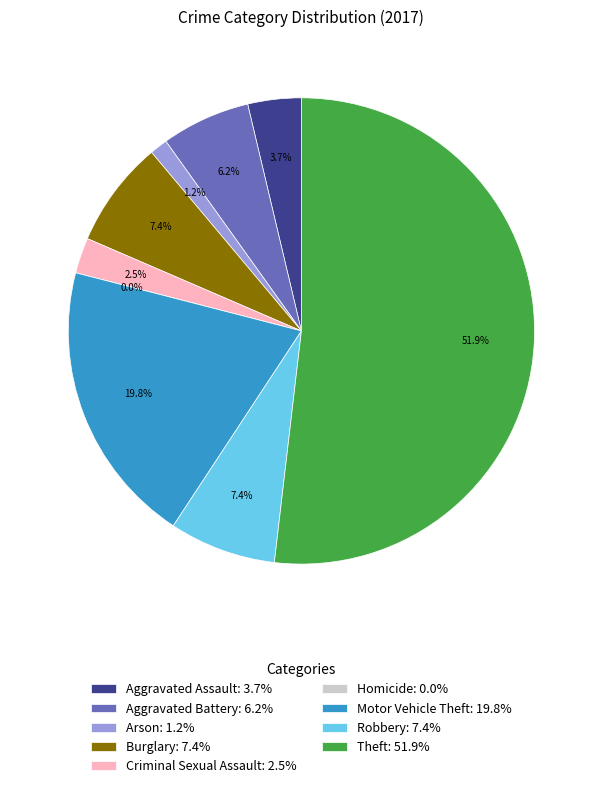

How much of the chart is everything except Arson?

98.8%